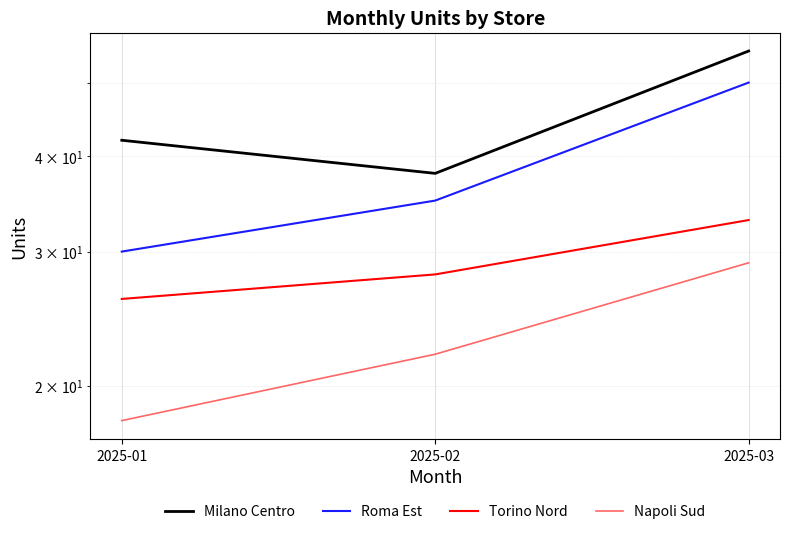

Reading left to right, what are all the values shown in this chart?

Milano Centro: 42	38	55
Roma Est: 30	35	50
Torino Nord: 26	28	33
Napoli Sud: 18	22	29